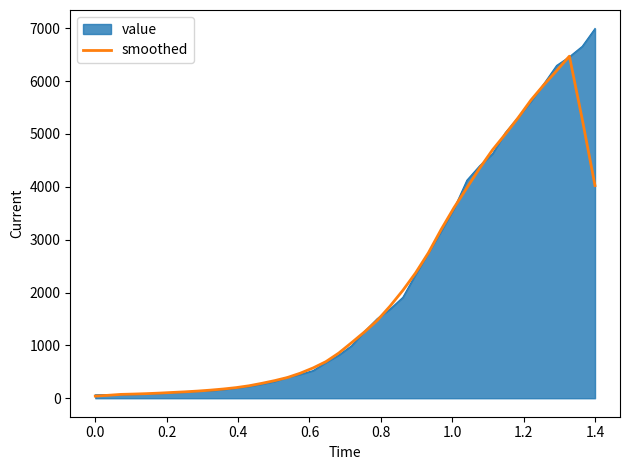

What is the greatest value displayed?

6995.0